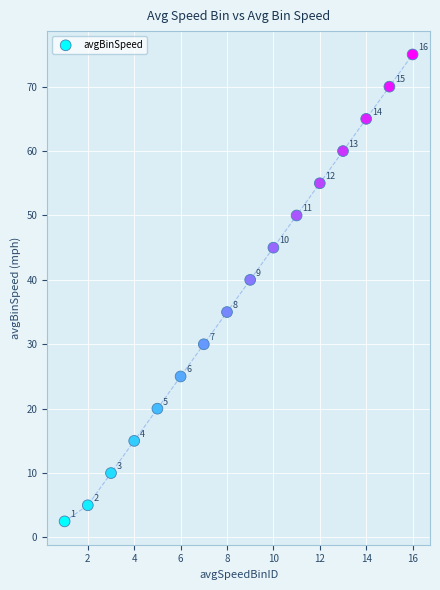

What is the range of X values (max minus min)?

15.0